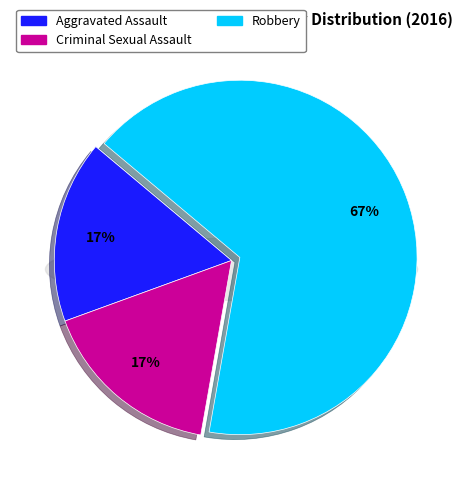

What is the ratio of the value at Robbery to the value at Criminal Sexual Assault?

4.0